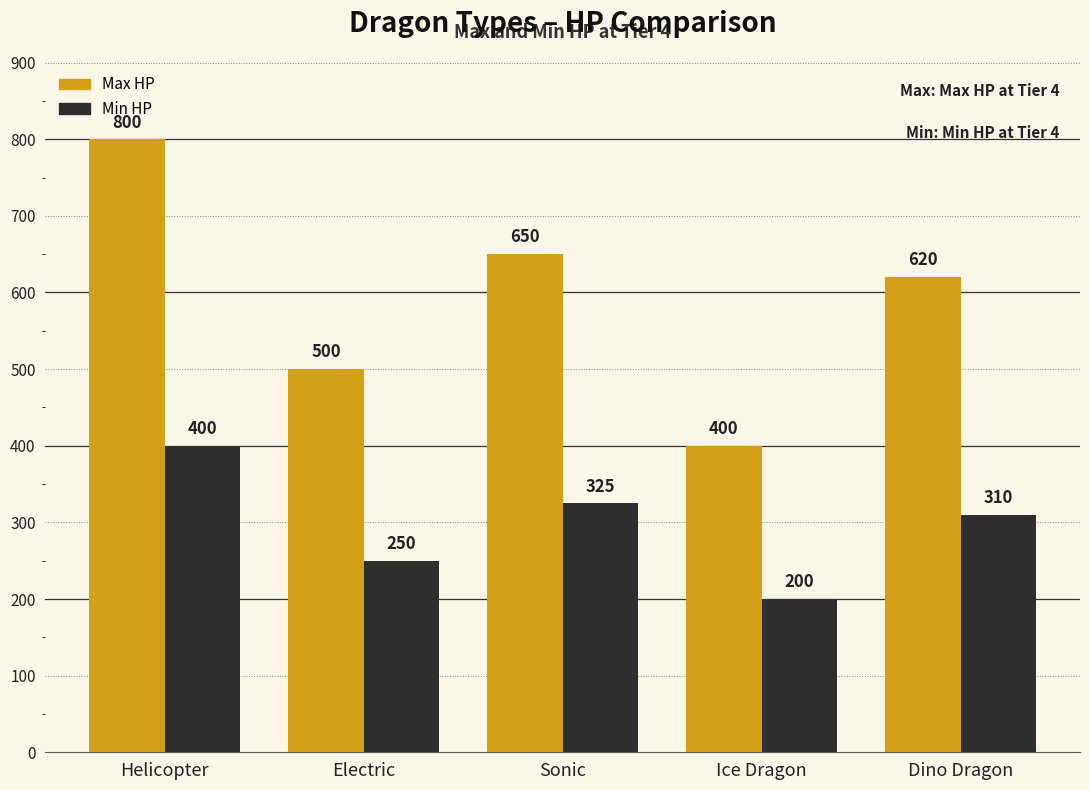

How many bars are there in each group?

2